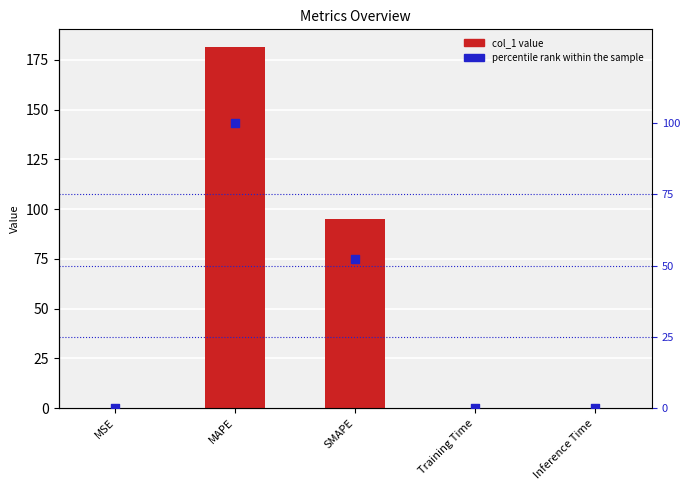

At how many categories does at least one series exceed 24?

2